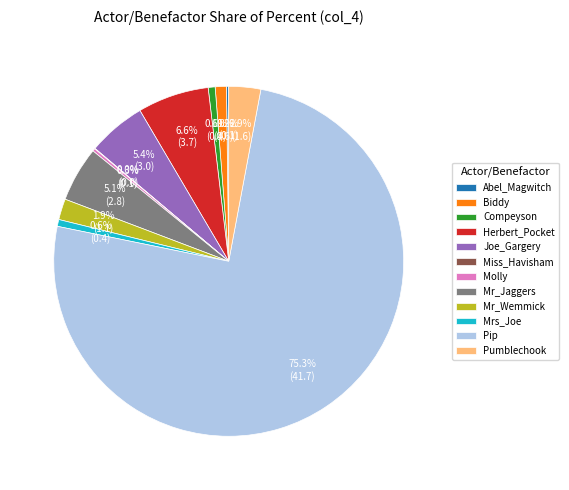

True or false: Mrs_Joe accounts for 1% of the total.

True